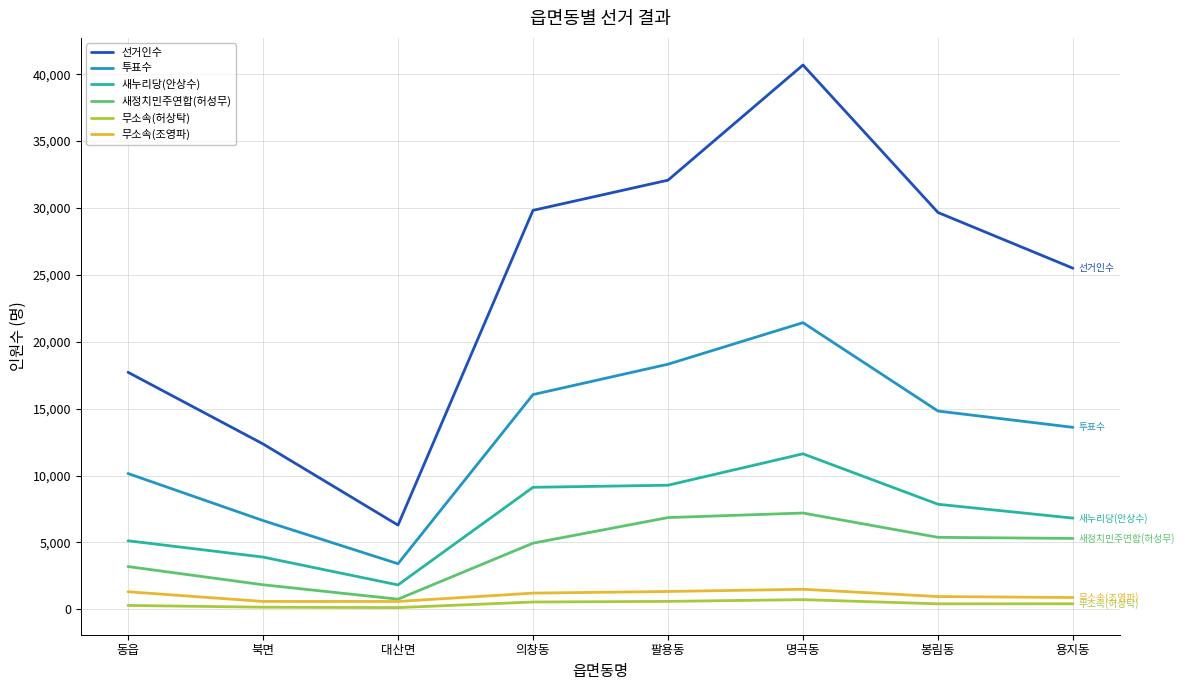

True or false: 투표수 and 새정치민주연합(허성무) intersect in this chart.

False